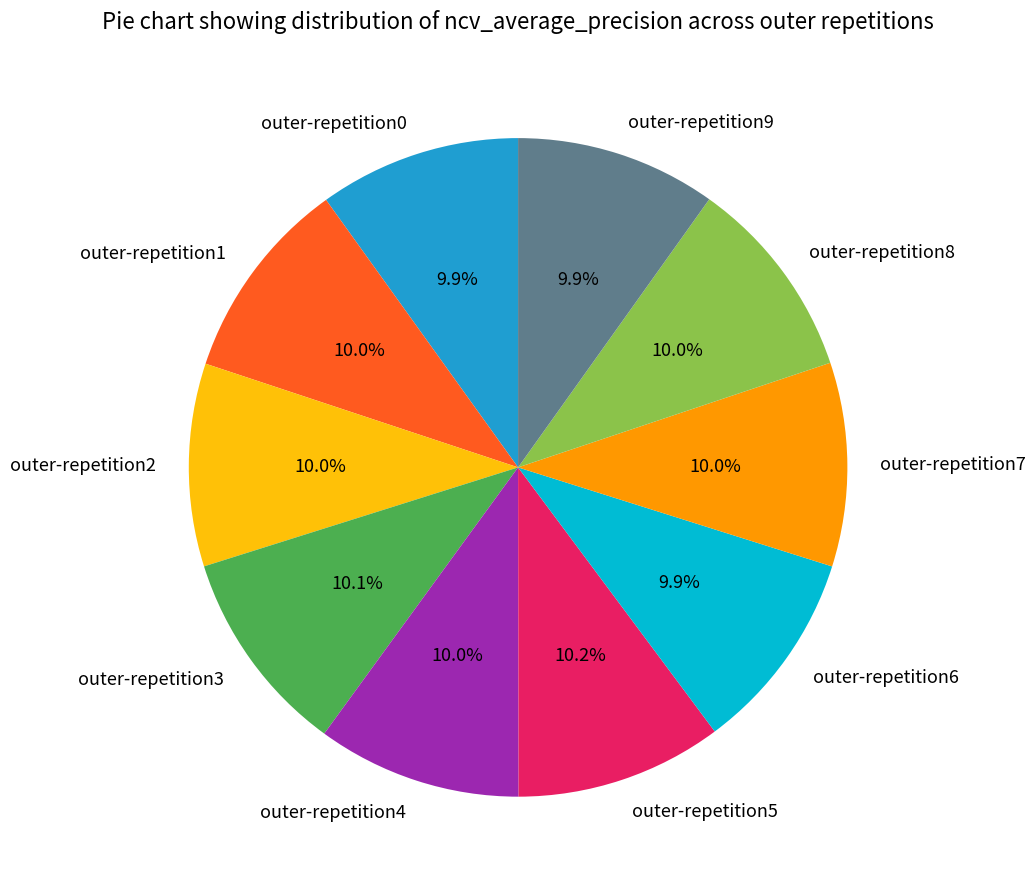

Is there any slice that represents more than half of the pie?

No